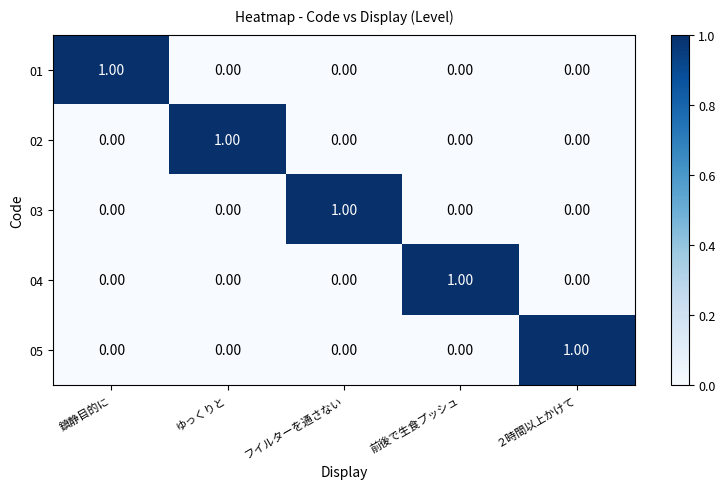

How many series are shown in this chart?

5